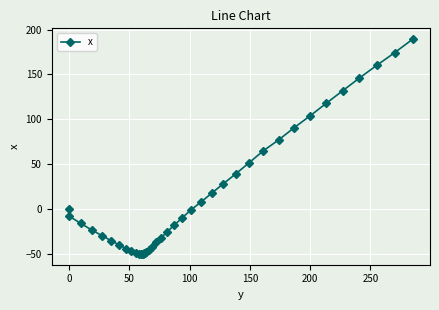

What is the maximum value shown in the chart?

189.4